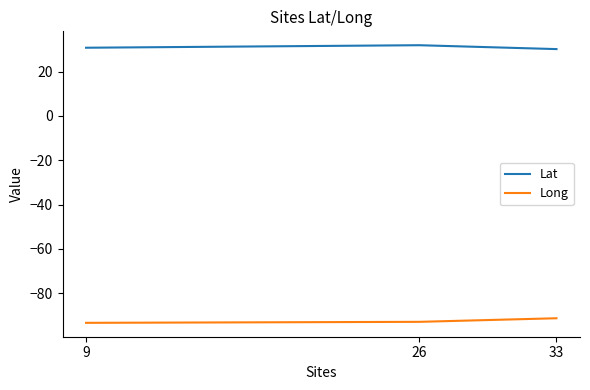

Is the value of Lat at 26 greater than the value of Long at 33?

Yes